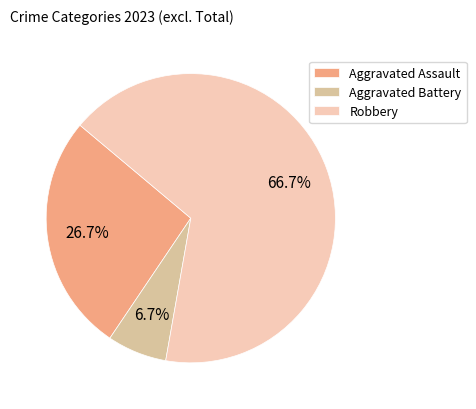

To the nearest percent, what is the difference between the Robbery and Aggravated Battery slice percentages?

60%